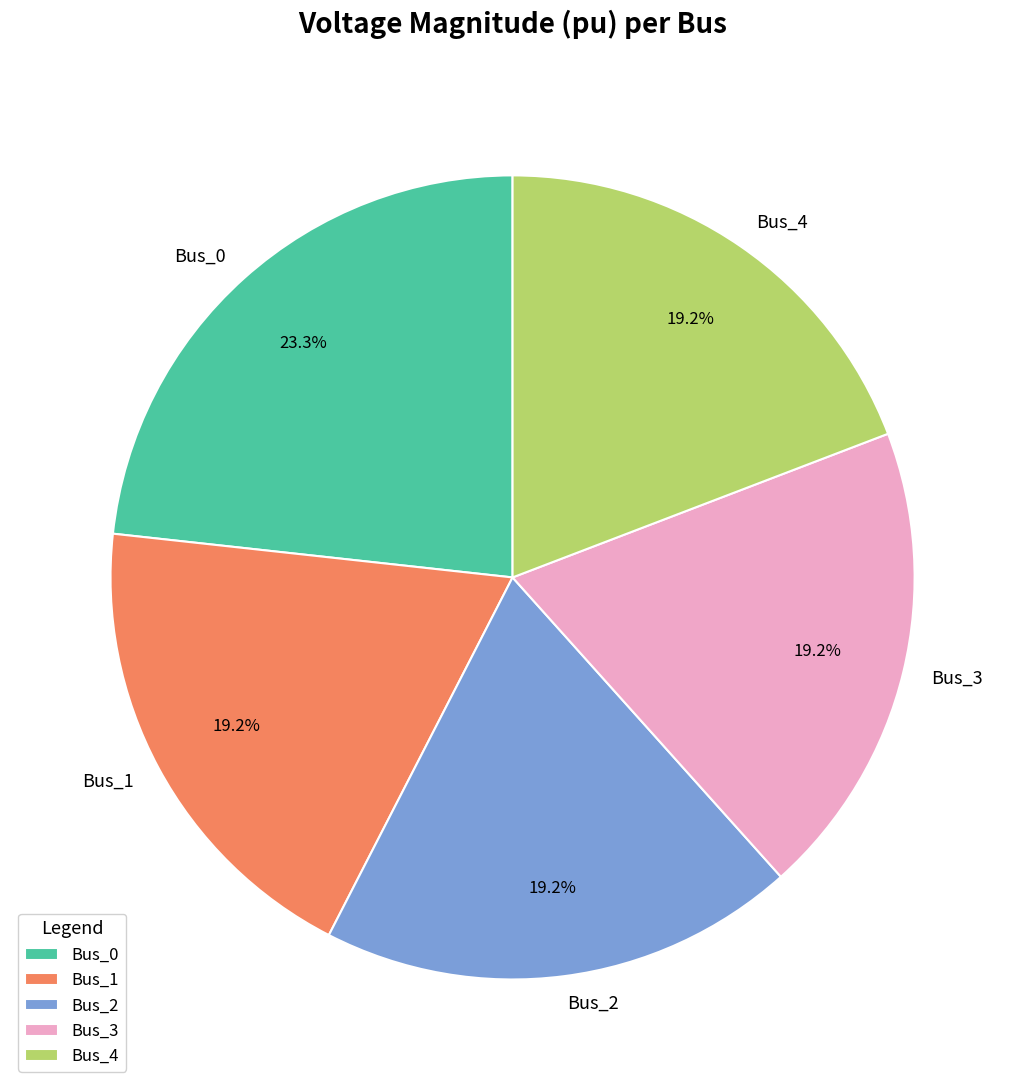

Is there any slice that represents more than half of the pie?

No